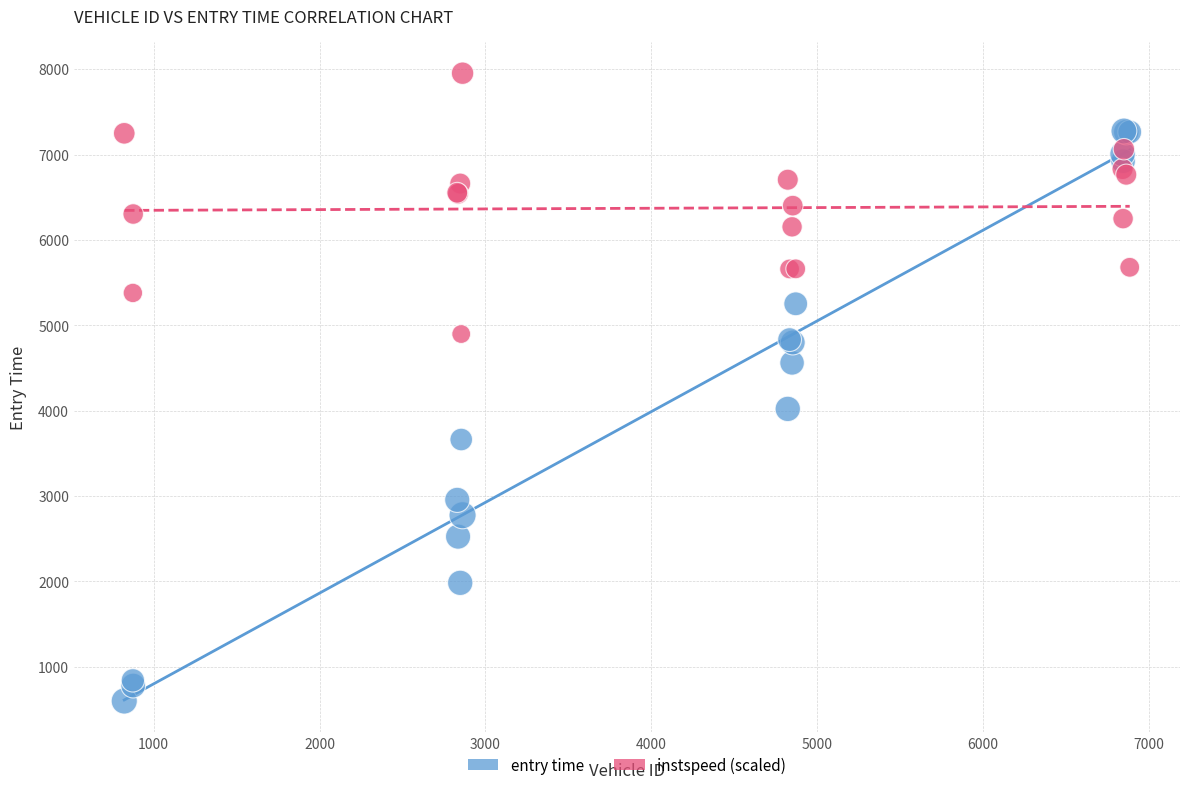

What are all the series names shown in the legend?

entry time, instspeed (scaled)